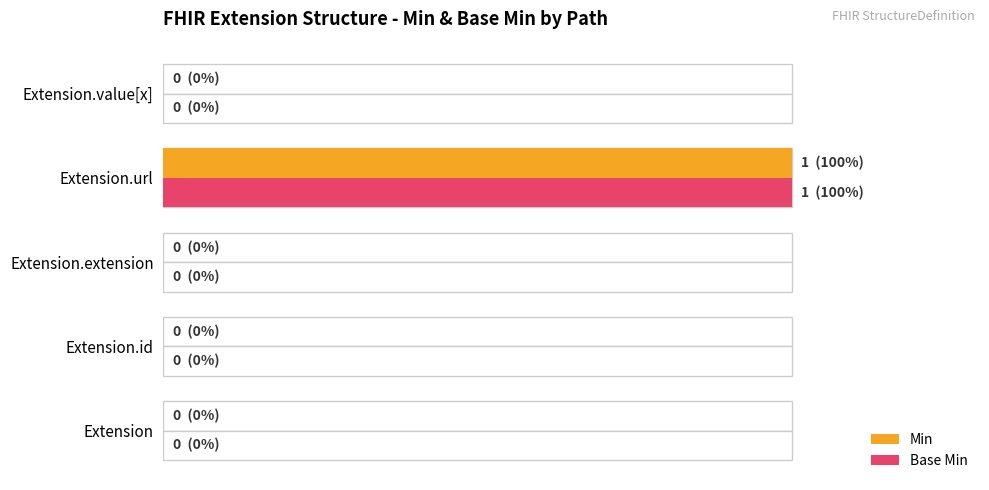

Which series changed the most between Extension.id and Extension.url?

Min